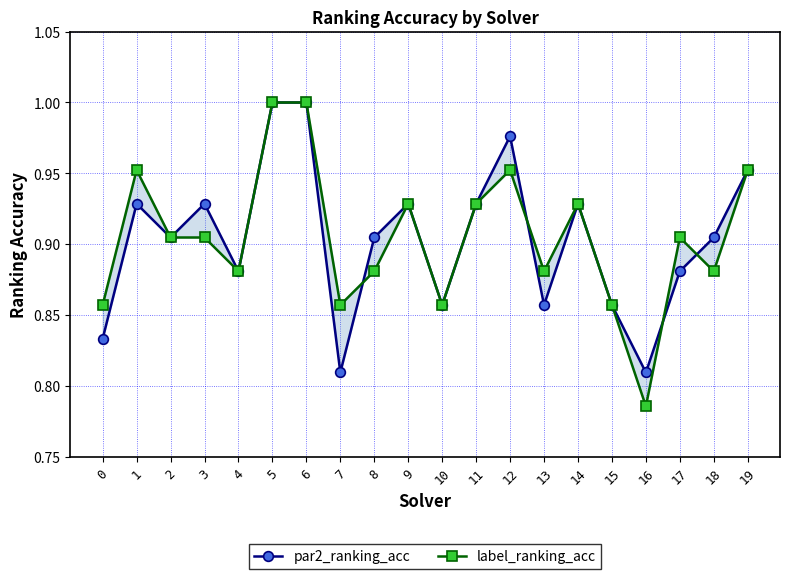

Where is par2_ranking_acc nearest to the value 0?

7